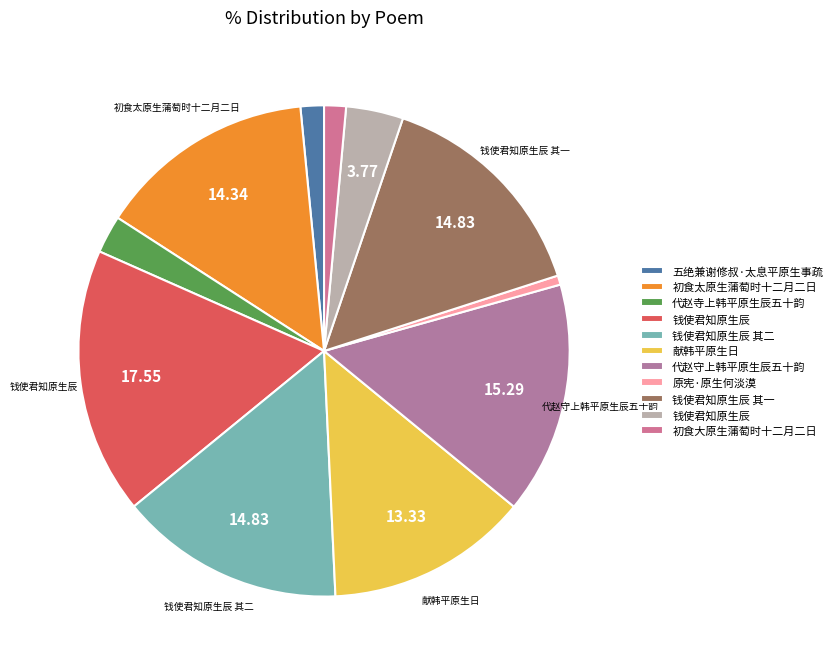

What is the largest slice in the pie chart?

钱使君知原生辰